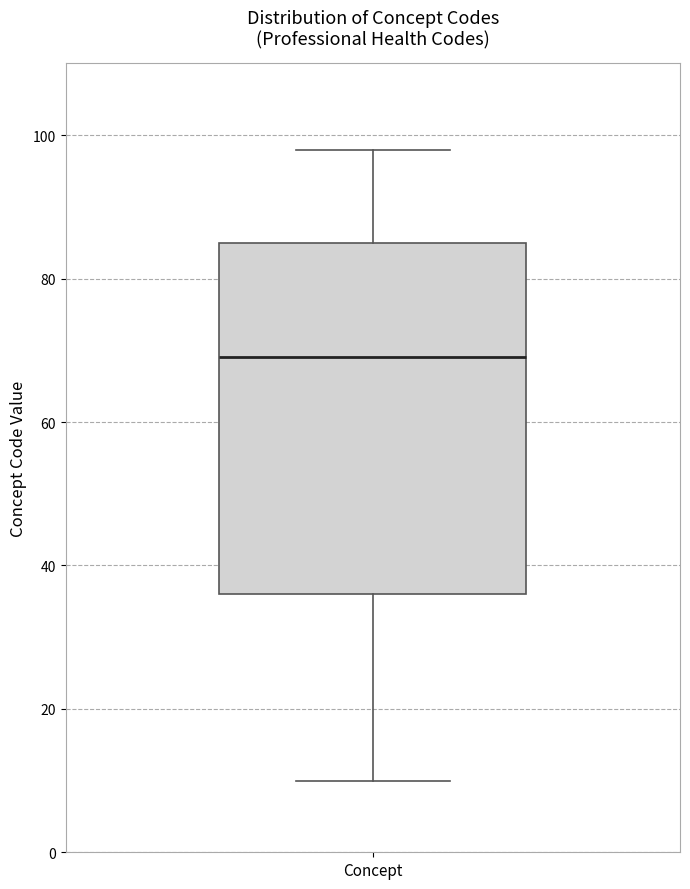

Read this box plot against the y-axis: the position of the median line, the range covered by the box, and the ends of both whiskers. The values are not printed on the chart, so give them approximately, as read against the axis.

median 70, box 36 to 86, whiskers 10 to 98